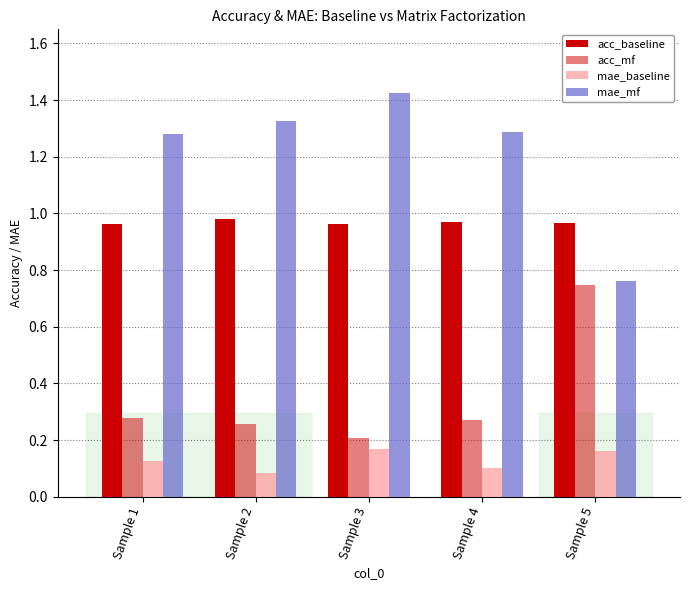

Which has a higher value, Sample 2 or Sample 4?

Sample 2